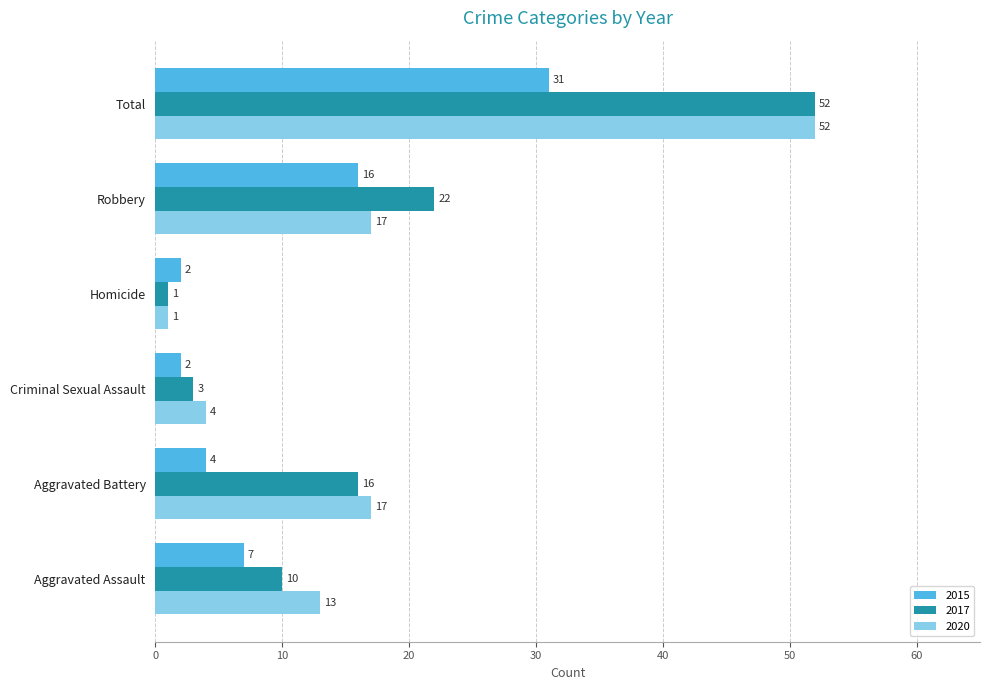

Which category has the highest value across all series?

Total